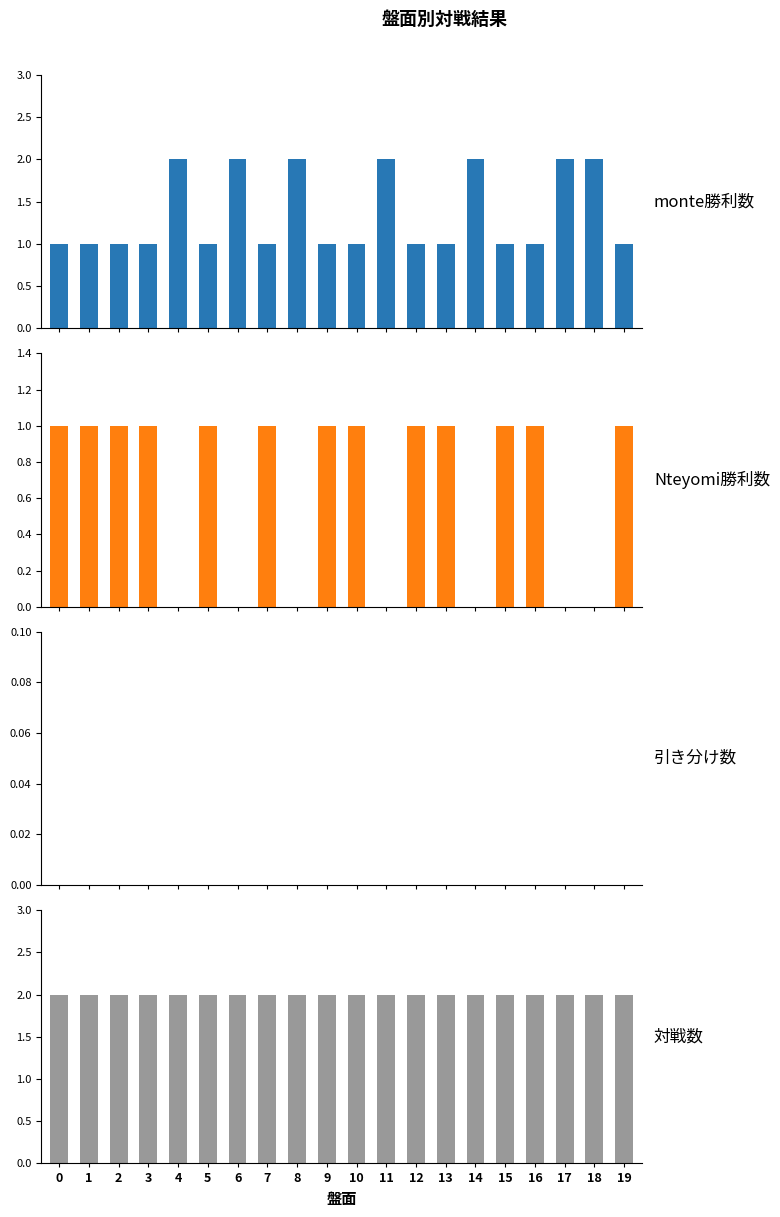

What is the sum of all monte勝利数 values?

27